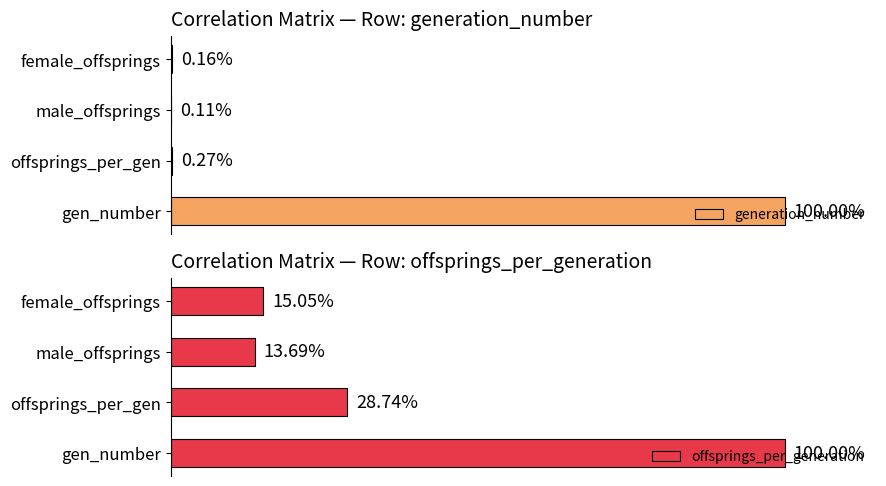

Where is offsprings_per_generation nearest to the value 56?

offsprings_per_gen